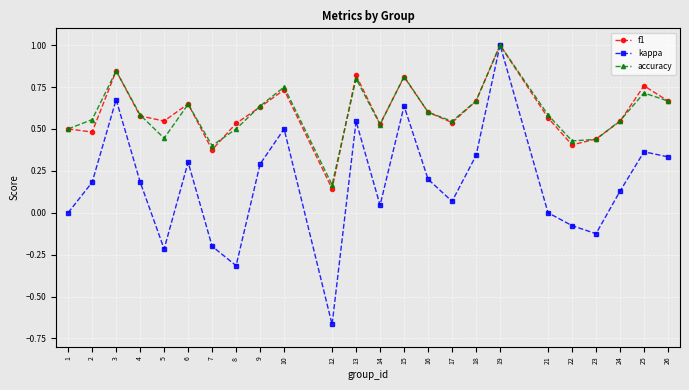

What is the value of the f1 point at the 18th from the left?

1.0